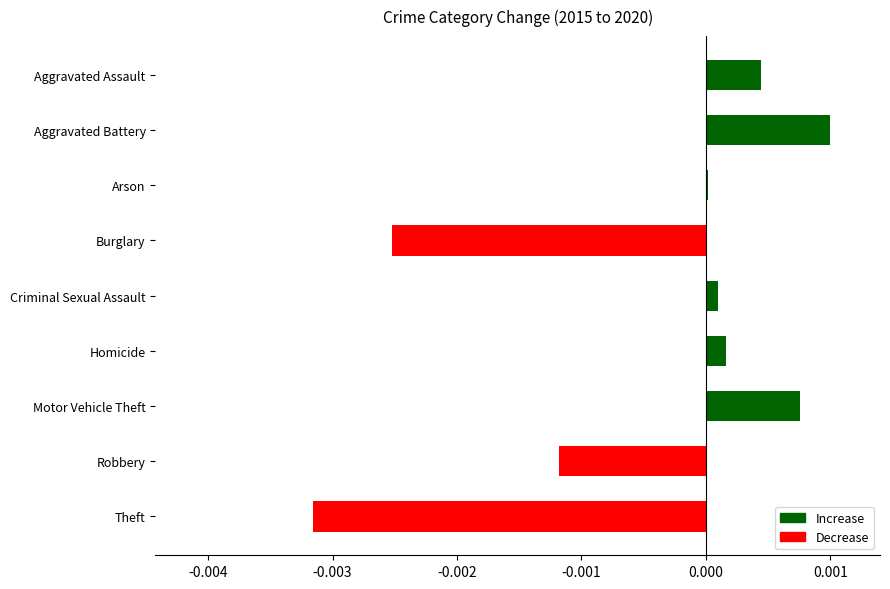

Which category has the lowest value across all series?

Theft